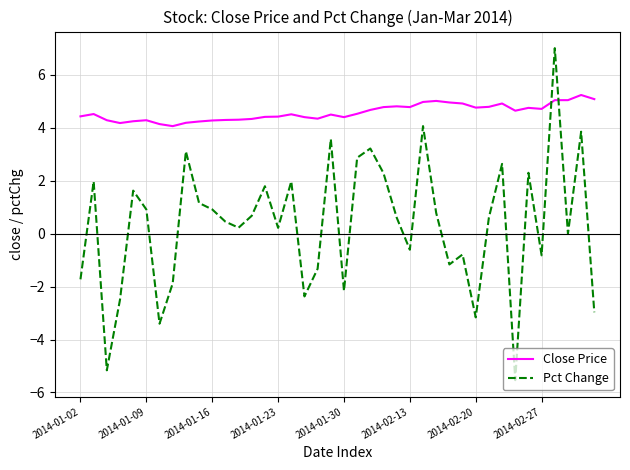

What is the difference between the maximum and minimum values in the Close Price series?

1.2